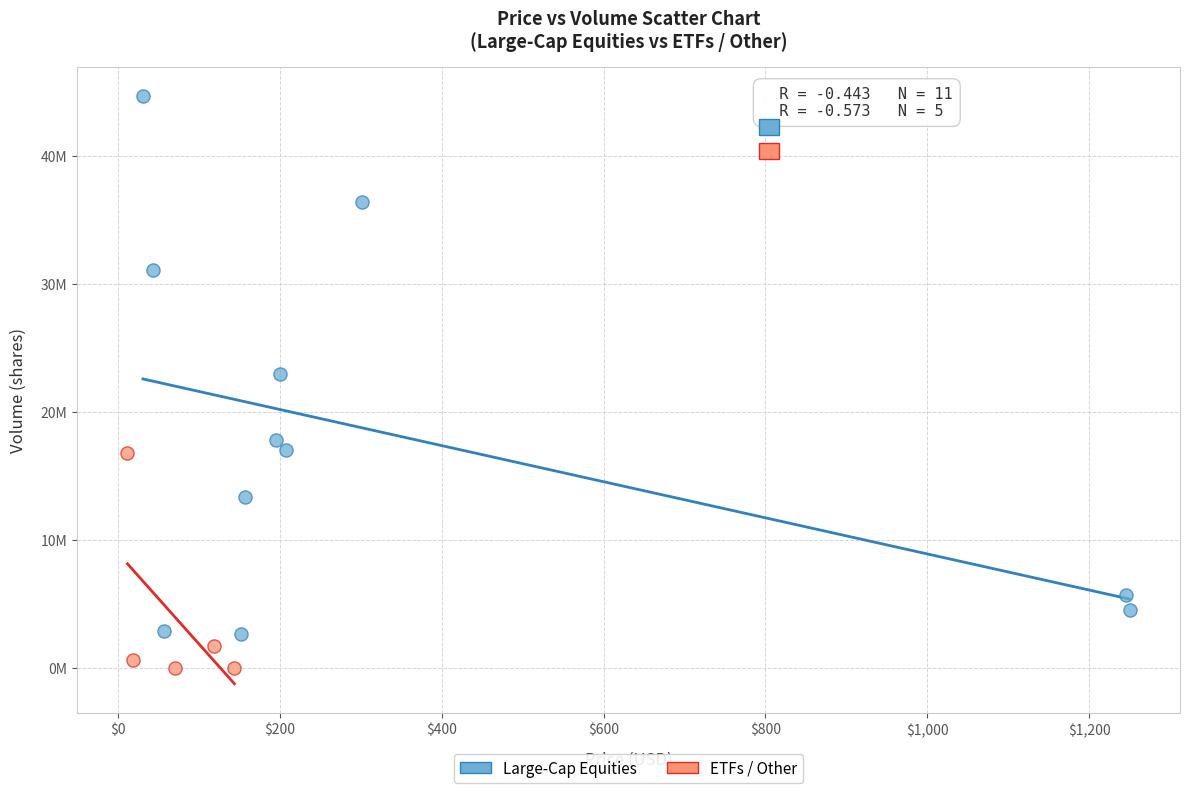

What are all the series names shown in the legend?

Large-Cap Equities, ETFs / Other